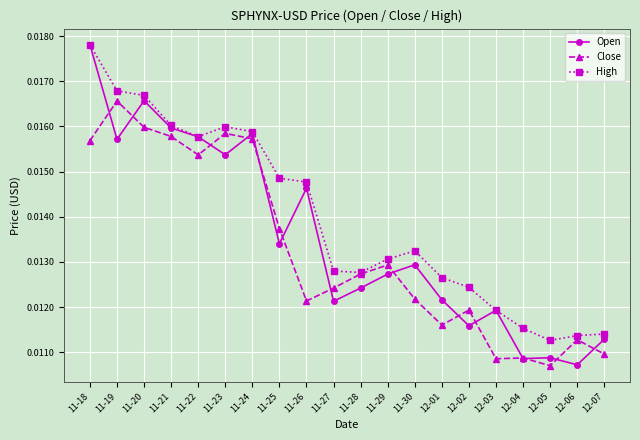

Which series changed the most between 11-19 and 12-04?

Close